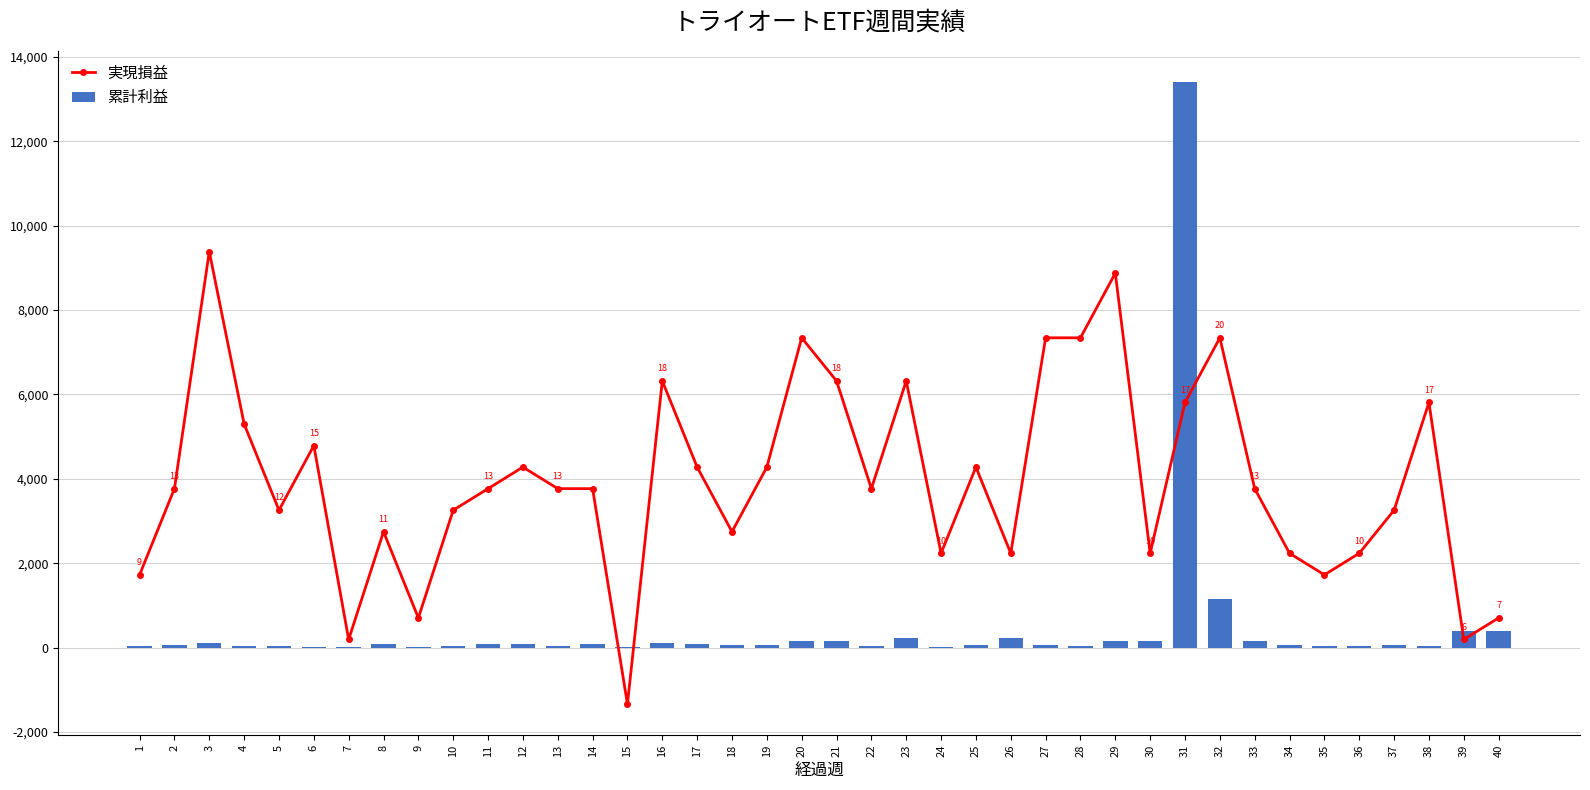

The 累計利益 series shows 223.0 at 23. True or false?

True